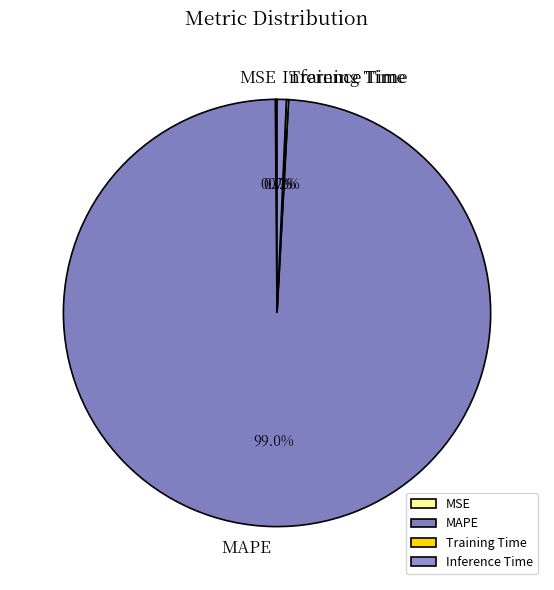

How much of the chart is everything except MAPE?

1.0%